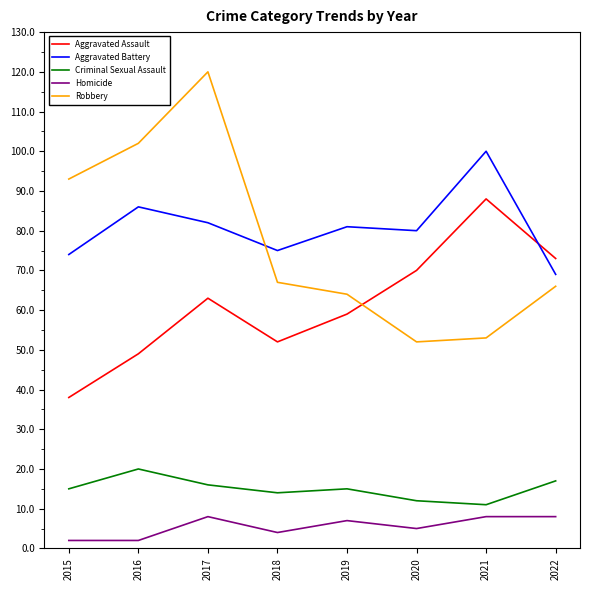

List the labels in order of Aggravated Assault value, largest first.

2021, 2022, 2020, 2017, 2019, 2018, 2016, 2015